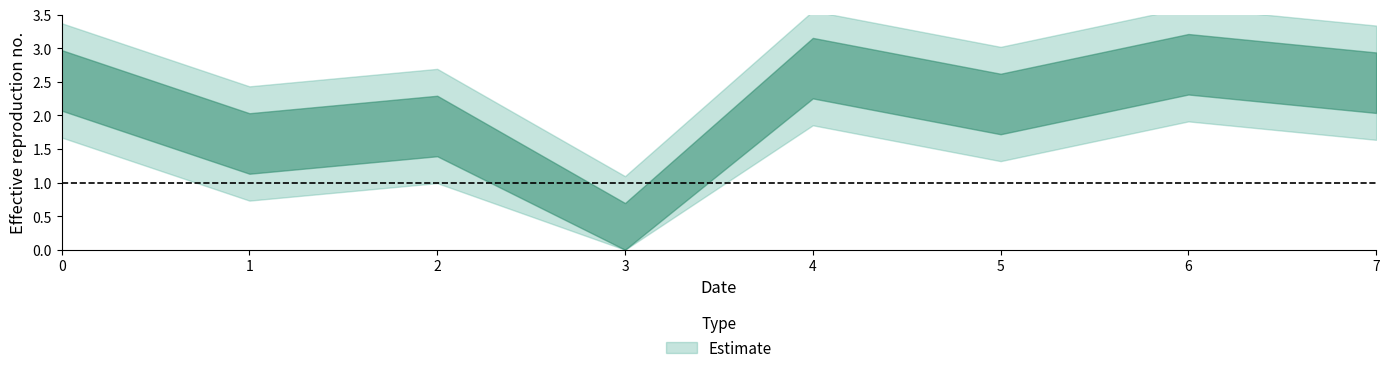

List the labels in order of value, largest first.

6, 4, 0, 7, 5, 2, 1, 3